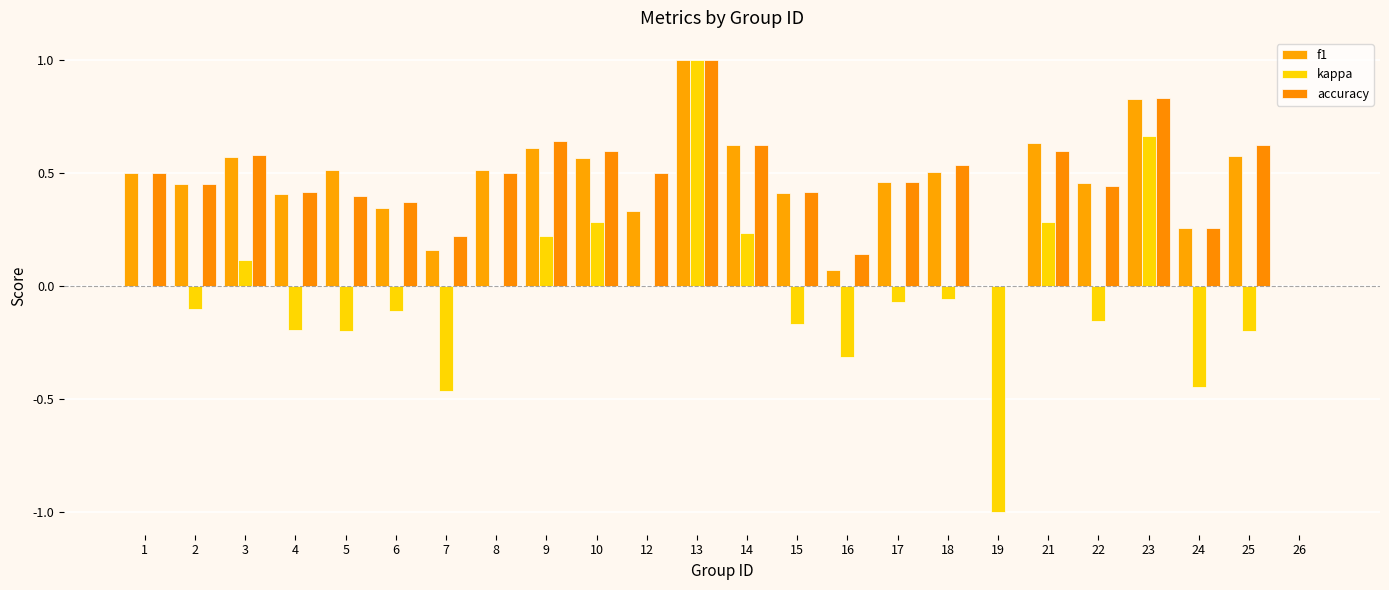

Rank the categories by accuracy value from lowest to highest.

19, 26, 16, 7, 24, 6, 5, 4, 15, 22, 2, 17, 1, 8, 12, 18, 3, 10, 21, 14, 25, 9, 23, 13